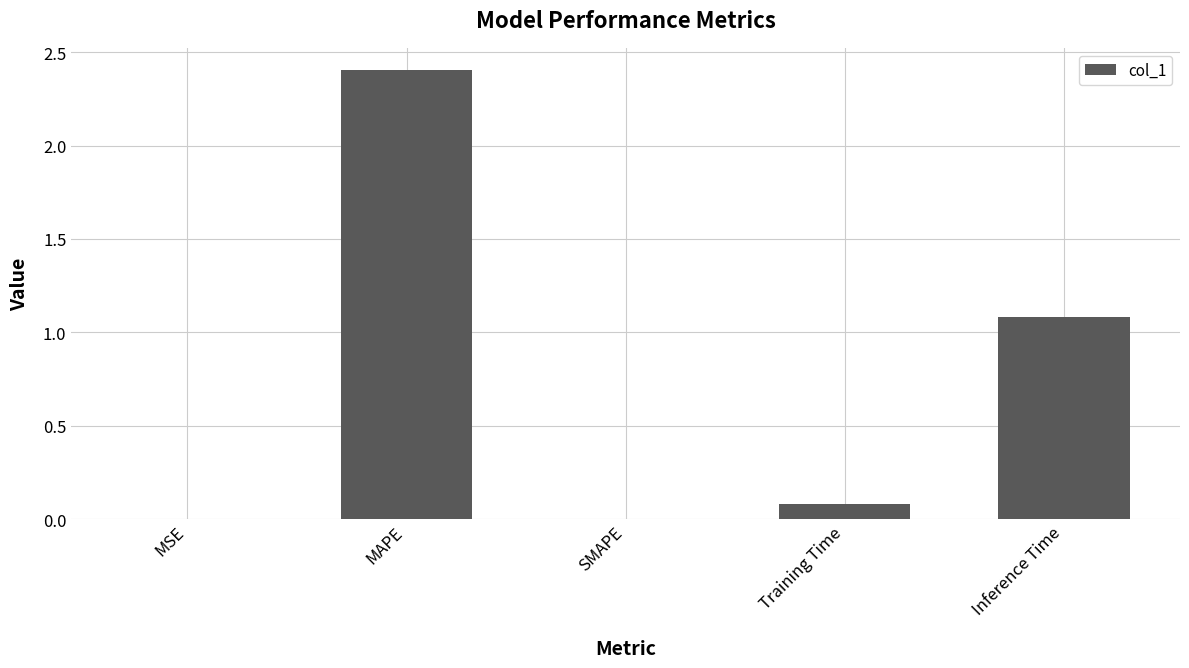

What is the maximum value shown in the chart?

2.4